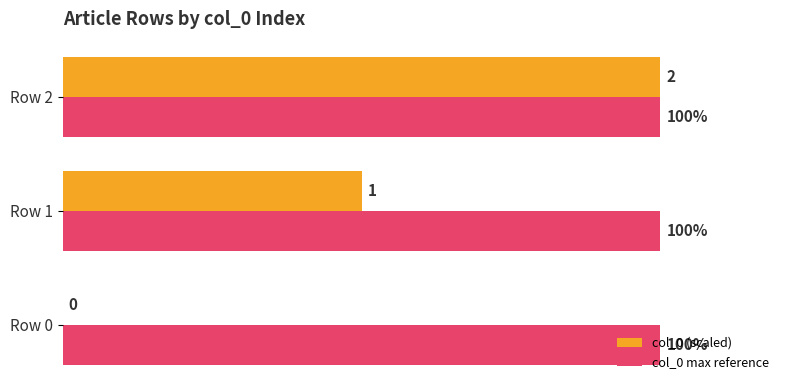

Between Row 0 and Row 2, which series saw the biggest shift?

col_0 (scaled)